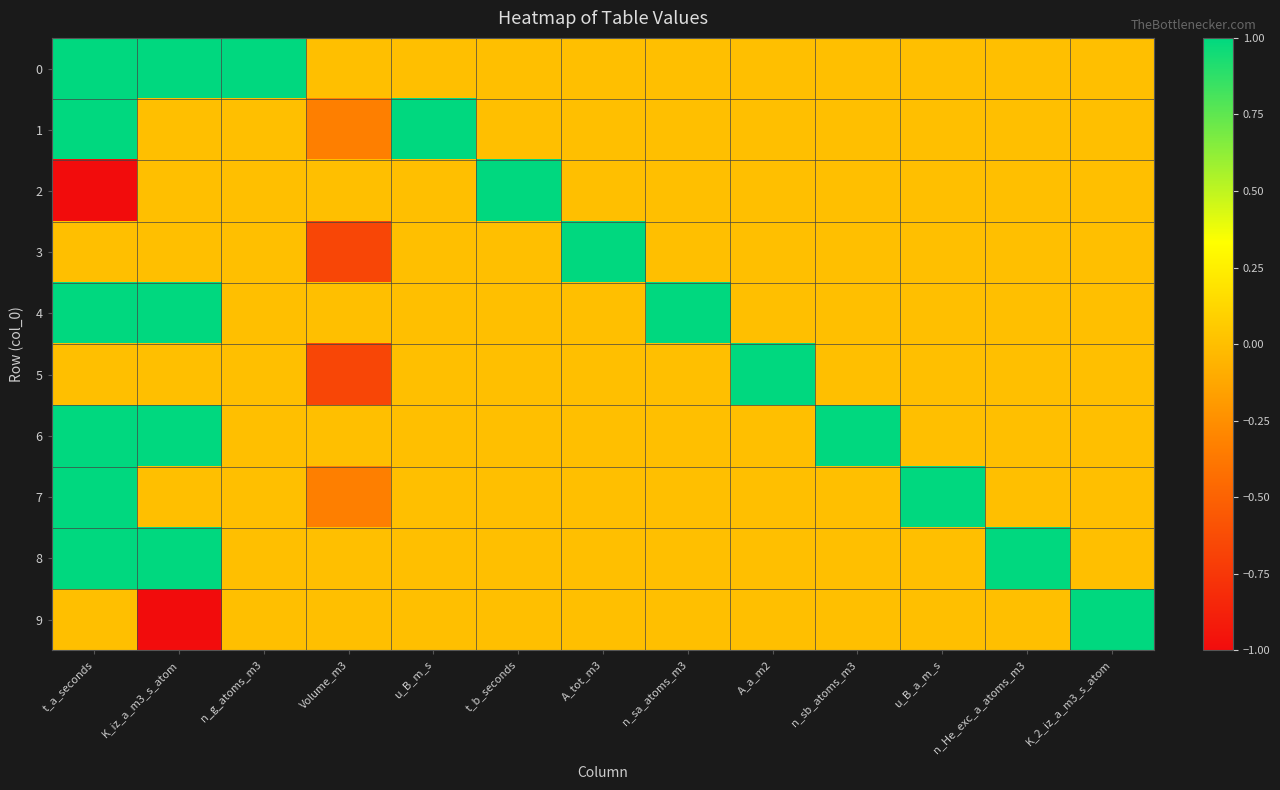

Reading right to left, list all the values displayed in this chart.

0: K_2_iz_a_m3_s_atom=0.0	n_He_exc_a_atoms_m3=0.0	u_B_a_m_s=0.0	n_sb_atoms_m3=0.0	A_a_m2=0.0	n_sa_atoms_m3=0.0	A_tot_m3=0.0	t_b_seconds=0.0	u_B_m_s=0.0	Volume_m3=0.0	n_g_atoms_m3=1.0	K_iz_a_m3_s_atom=1.0	t_a_seconds=1.0
1: K_2_iz_a_m3_s_atom=0.0	n_He_exc_a_atoms_m3=0.0	u_B_a_m_s=0.0	n_sb_atoms_m3=0.0	A_a_m2=0.0	n_sa_atoms_m3=0.0	A_tot_m3=0.0	t_b_seconds=0.0	u_B_m_s=1.0	Volume_m3=-0.3	n_g_atoms_m3=0.0	K_iz_a_m3_s_atom=0.0	t_a_seconds=1.0
2: K_2_iz_a_m3_s_atom=0.0	n_He_exc_a_atoms_m3=0.0	u_B_a_m_s=0.0	n_sb_atoms_m3=0.0	A_a_m2=0.0	n_sa_atoms_m3=0.0	A_tot_m3=0.0	t_b_seconds=1.0	u_B_m_s=0.0	Volume_m3=0.0	n_g_atoms_m3=0.0	K_iz_a_m3_s_atom=0.0	t_a_seconds=-1.0
3: K_2_iz_a_m3_s_atom=0.0	n_He_exc_a_atoms_m3=0.0	u_B_a_m_s=0.0	n_sb_atoms_m3=0.0	A_a_m2=0.0	n_sa_atoms_m3=0.0	A_tot_m3=1.0	t_b_seconds=0.0	u_B_m_s=0.0	Volume_m3=-0.7	n_g_atoms_m3=0.0	K_iz_a_m3_s_atom=0.0	t_a_seconds=0.0
4: K_2_iz_a_m3_s_atom=0.0	n_He_exc_a_atoms_m3=0.0	u_B_a_m_s=0.0	n_sb_atoms_m3=0.0	A_a_m2=0.0	n_sa_atoms_m3=1.0	A_tot_m3=0.0	t_b_seconds=0.0	u_B_m_s=0.0	Volume_m3=0.0	n_g_atoms_m3=0.0	K_iz_a_m3_s_atom=1.0	t_a_seconds=1.0
5: K_2_iz_a_m3_s_atom=0.0	n_He_exc_a_atoms_m3=0.0	u_B_a_m_s=0.0	n_sb_atoms_m3=0.0	A_a_m2=1.0	n_sa_atoms_m3=0.0	A_tot_m3=0.0	t_b_seconds=0.0	u_B_m_s=0.0	Volume_m3=-0.7	n_g_atoms_m3=0.0	K_iz_a_m3_s_atom=0.0	t_a_seconds=0.0
6: K_2_iz_a_m3_s_atom=0.0	n_He_exc_a_atoms_m3=0.0	u_B_a_m_s=0.0	n_sb_atoms_m3=1.0	A_a_m2=0.0	n_sa_atoms_m3=0.0	A_tot_m3=0.0	t_b_seconds=0.0	u_B_m_s=0.0	Volume_m3=0.0	n_g_atoms_m3=0.0	K_iz_a_m3_s_atom=1.0	t_a_seconds=1.0
7: K_2_iz_a_m3_s_atom=0.0	n_He_exc_a_atoms_m3=0.0	u_B_a_m_s=1.0	n_sb_atoms_m3=0.0	A_a_m2=0.0	n_sa_atoms_m3=0.0	A_tot_m3=0.0	t_b_seconds=0.0	u_B_m_s=0.0	Volume_m3=-0.3	n_g_atoms_m3=0.0	K_iz_a_m3_s_atom=0.0	t_a_seconds=1.0
8: K_2_iz_a_m3_s_atom=0.0	n_He_exc_a_atoms_m3=1.0	u_B_a_m_s=0.0	n_sb_atoms_m3=0.0	A_a_m2=0.0	n_sa_atoms_m3=0.0	A_tot_m3=0.0	t_b_seconds=0.0	u_B_m_s=0.0	Volume_m3=0.0	n_g_atoms_m3=0.0	K_iz_a_m3_s_atom=1.0	t_a_seconds=1.0
9: K_2_iz_a_m3_s_atom=1.0	n_He_exc_a_atoms_m3=0.0	u_B_a_m_s=0.0	n_sb_atoms_m3=0.0	A_a_m2=0.0	n_sa_atoms_m3=0.0	A_tot_m3=0.0	t_b_seconds=0.0	u_B_m_s=0.0	Volume_m3=0.0	n_g_atoms_m3=0.0	K_iz_a_m3_s_atom=-1.0	t_a_seconds=0.0